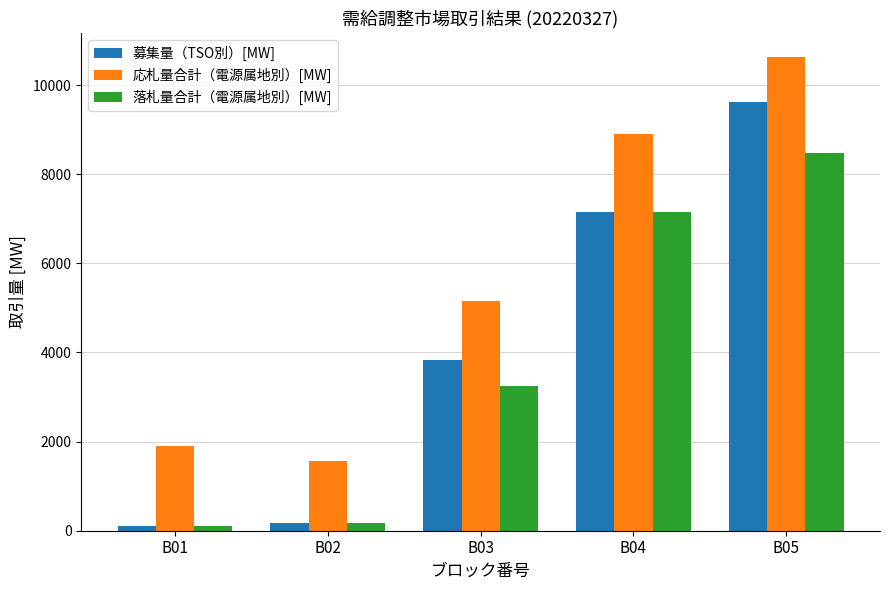

How many categories are shown in the chart?

5